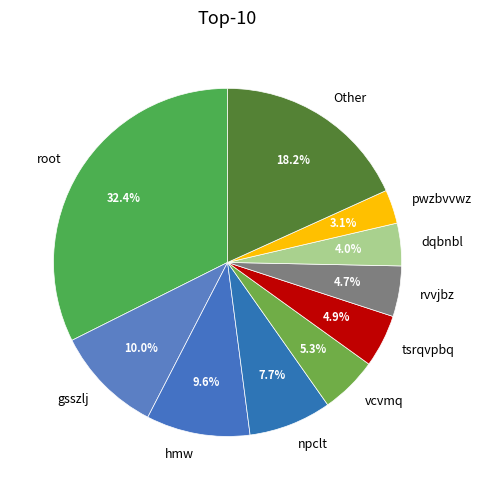

Is there any slice that represents more than half of the pie?

No